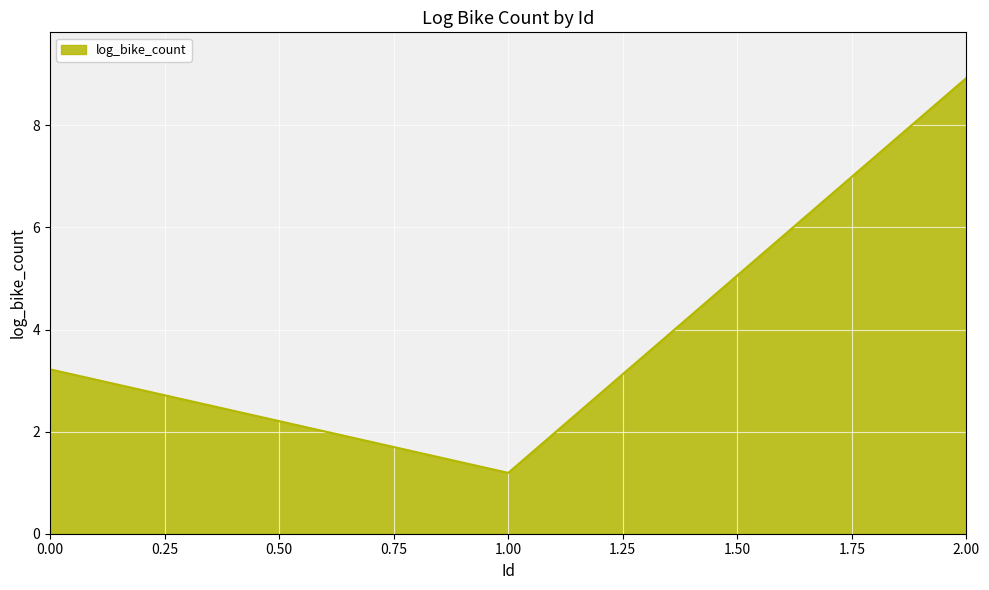

What is the difference between the second highest and minimum values?

2.0